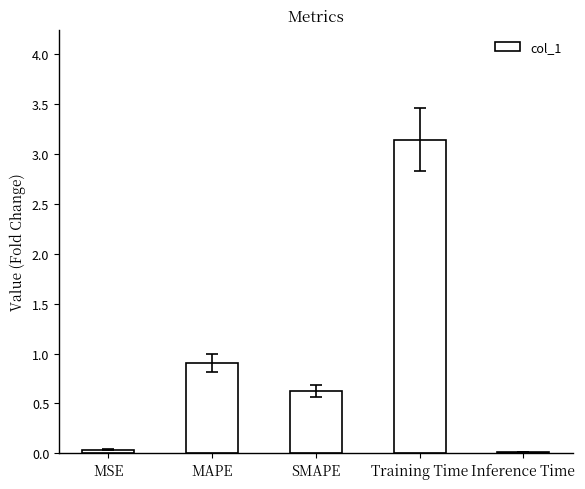

Is it true that the value at MAPE is 0.9?

True